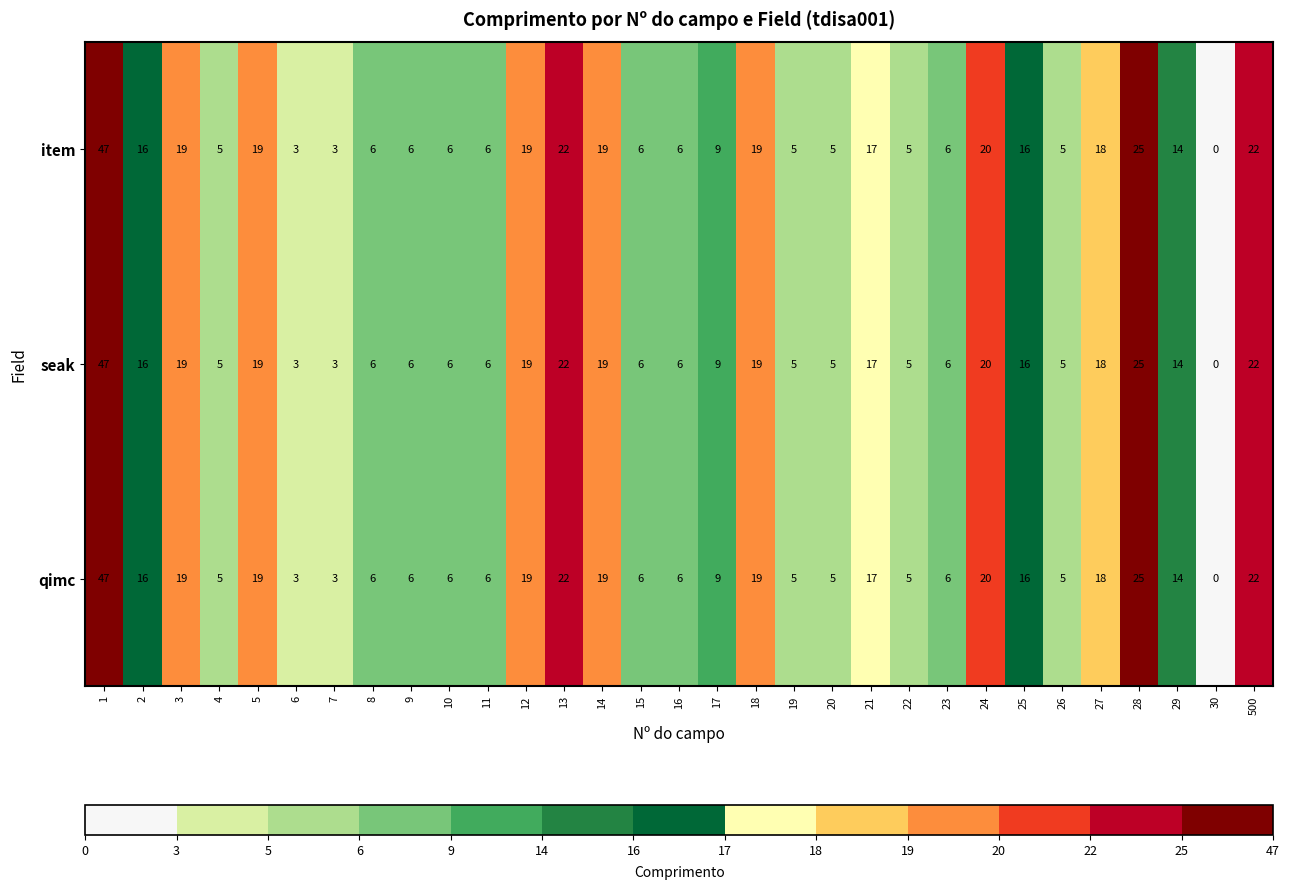

What is the difference between the qimc values at 25 and 3?

3